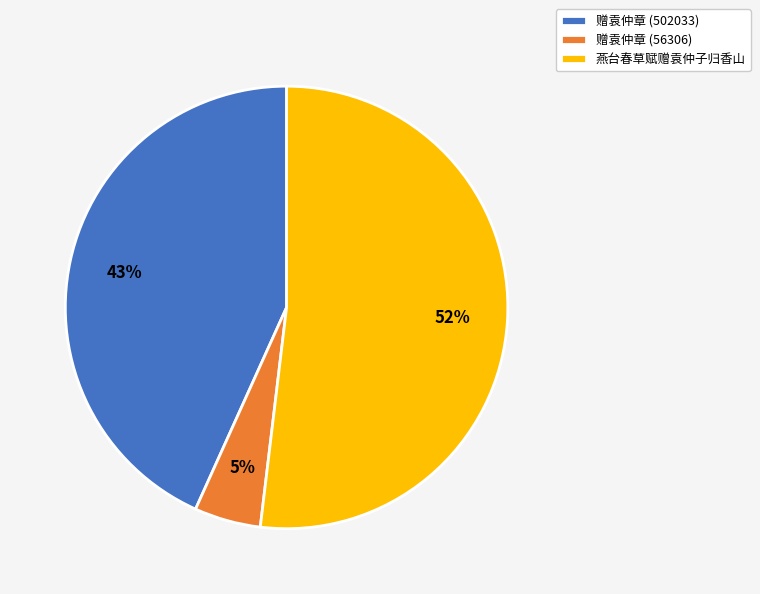

The 燕台春草赋赠袁仲子归香山 slice represents 63% of the pie. True or false?

False